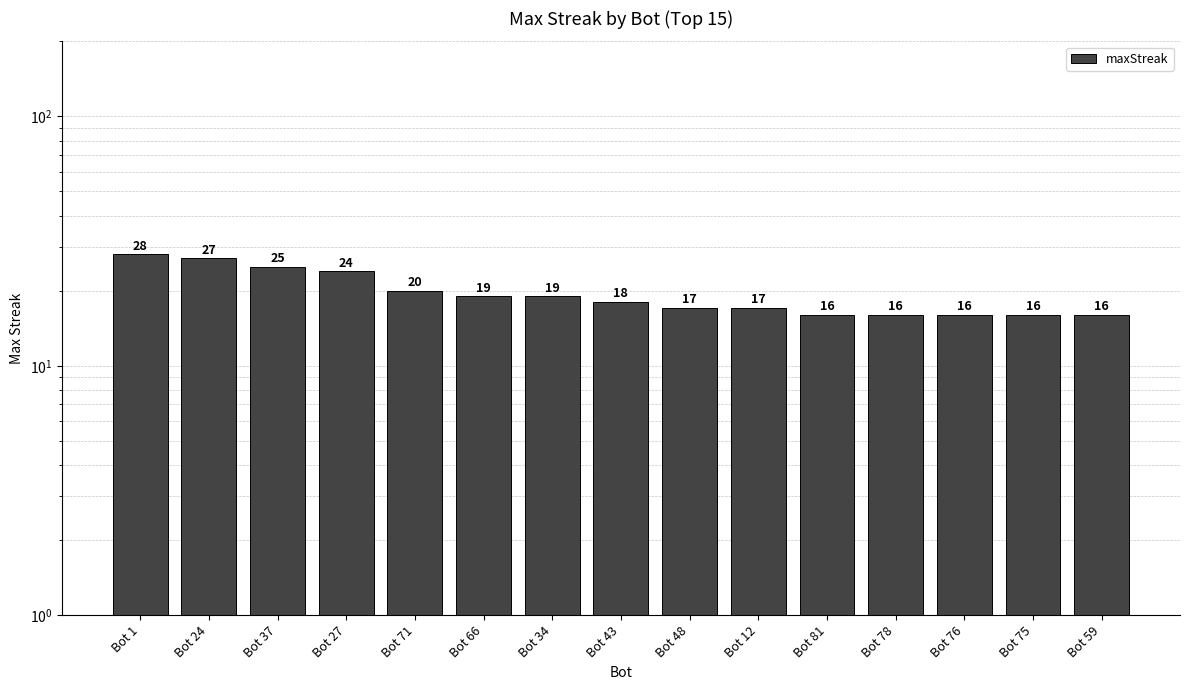

At which label does the data first exceed 18?

Bot 1